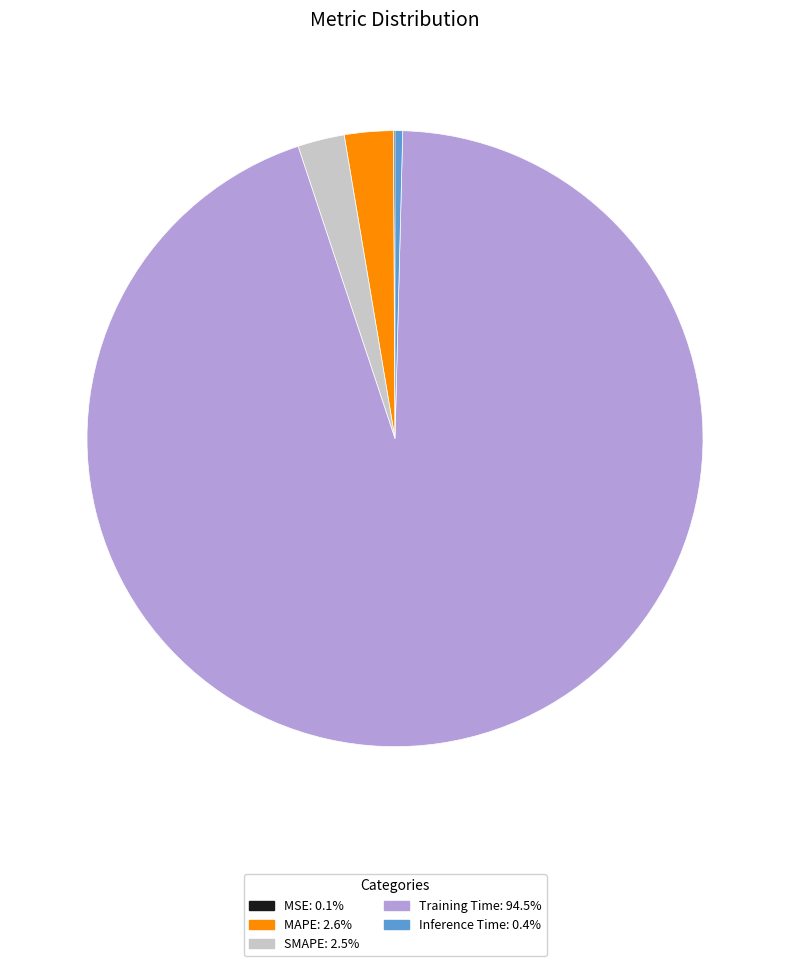

Is the sum of MAPE and Inference Time greater than half?

No